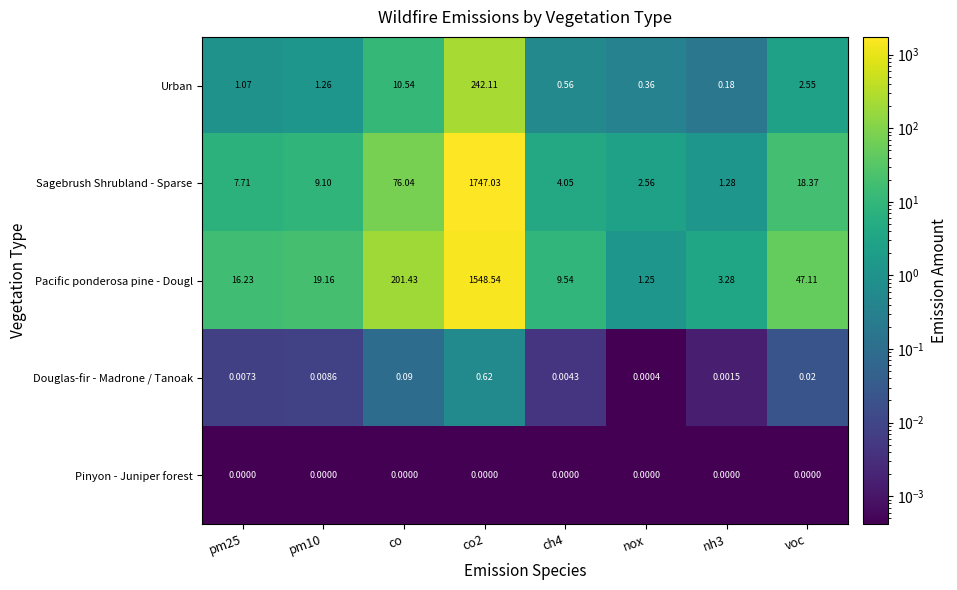

At which label is Pacific ponderosa pine - Dougl closest to 774?

co